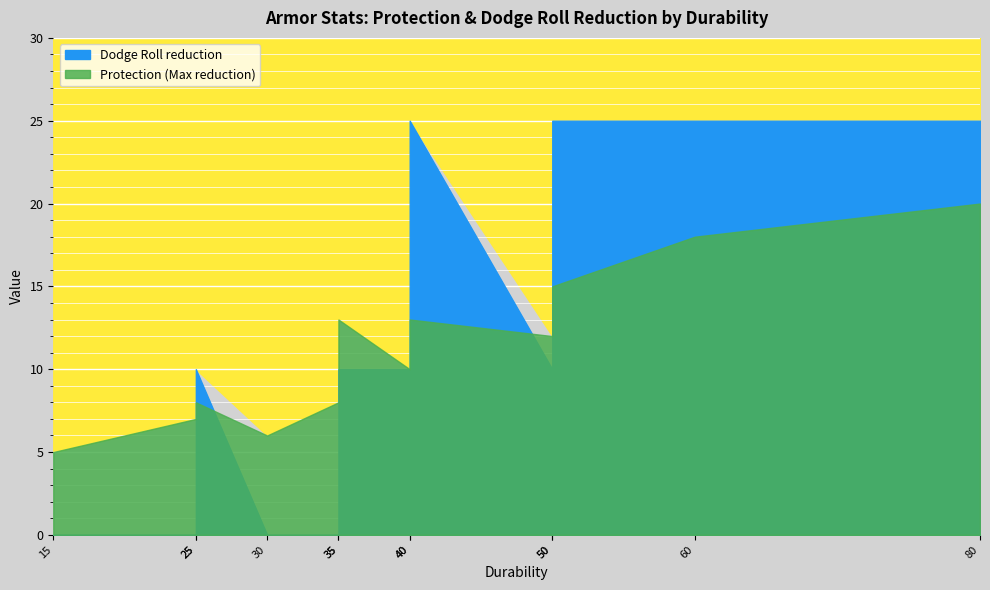

Reading left to right, transcribe all the data shown in this chart.

Durability: Light Padding=15	Hide=30	Leather=25	Studded Leather=35	Chain Shirt=25	Scale Mail=40	Gambeson=50	Breast Plate=35	Ring Mail=40	Chain Mail=50	Splint Mail=60	Full Plate=80
Protection (Max reduction): Light Padding=5	Hide=6	Leather=7	Studded Leather=8	Chain Shirt=8	Scale Mail=10	Gambeson=12	Breast Plate=13	Ring Mail=13	Chain Mail=15	Splint Mail=18	Full Plate=20
Dodge Roll reduction: Light Padding=0	Hide=0	Leather=0	Studded Leather=0	Chain Shirt=10	Scale Mail=10	Gambeson=10	Breast Plate=10	Ring Mail=25	Chain Mail=25	Splint Mail=25	Full Plate=25